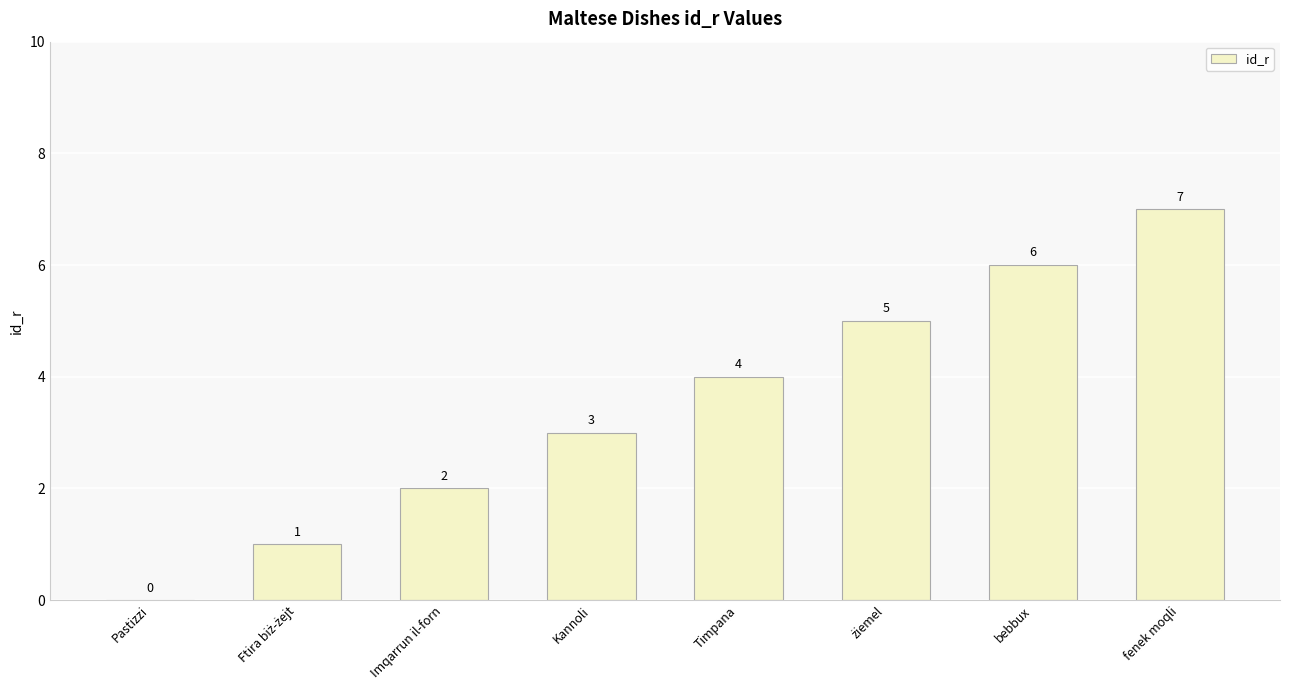

Reading right to left, list all the values displayed in this chart.

7	6	5	4	3	2	1	0